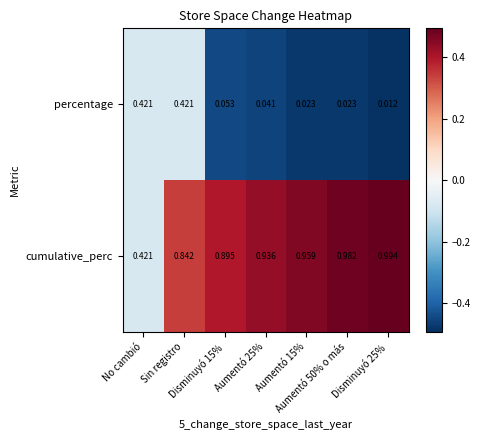

Which series has the largest total across all categories?

cumulative_perc